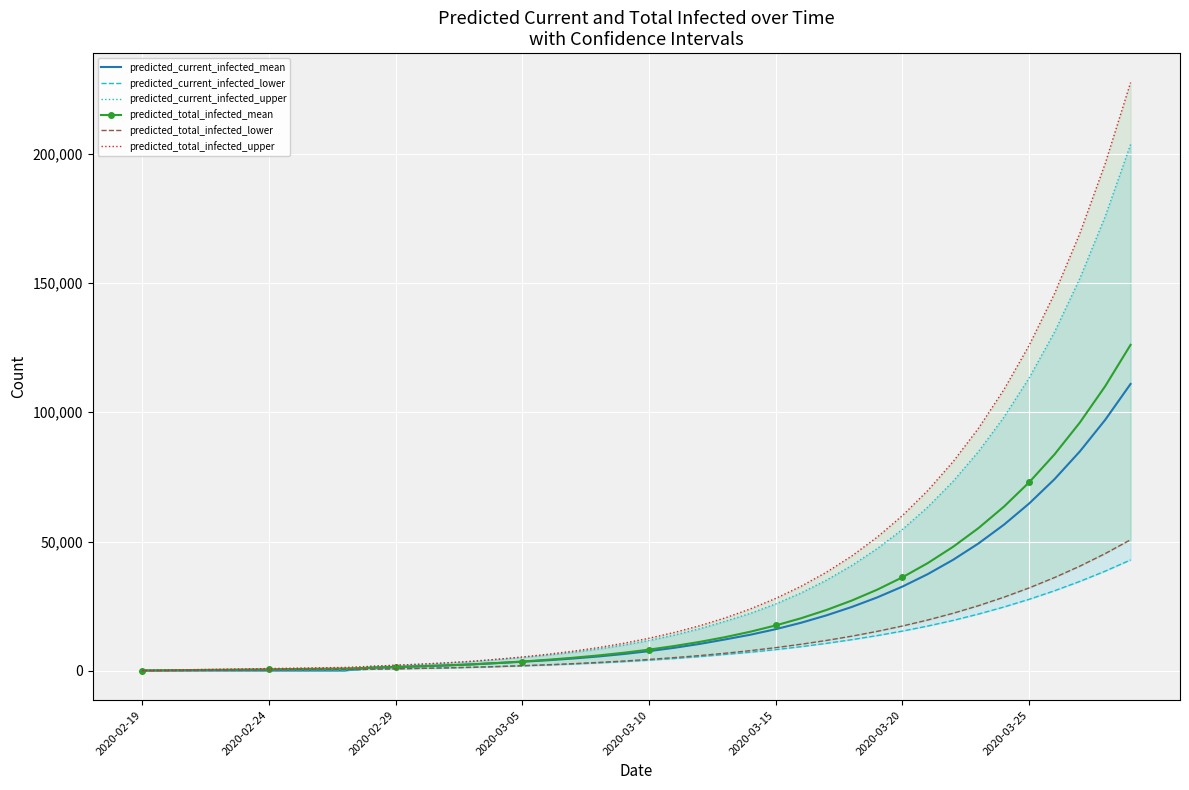

At how many categories does at least one series exceed 165439?

3